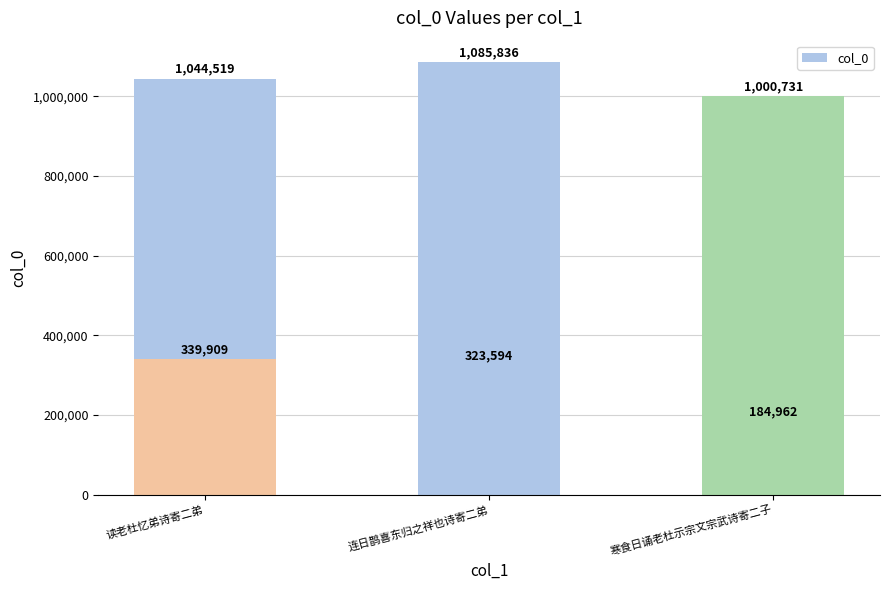

Read the value at 连日鹊喜东归之祥也诗寄二弟.

323594